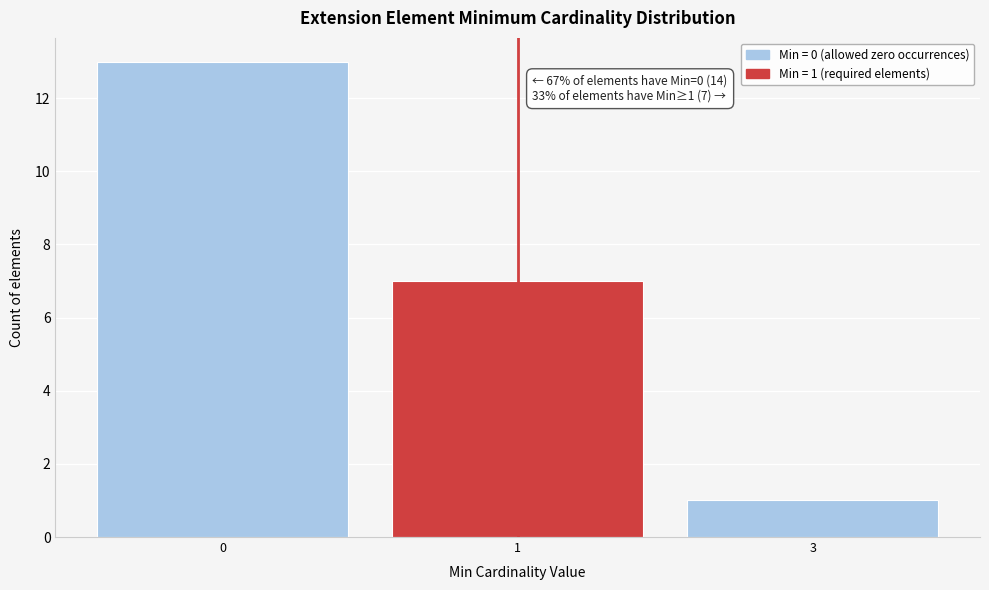

Reading left to right, what are all the values shown in this chart?

13	7	1